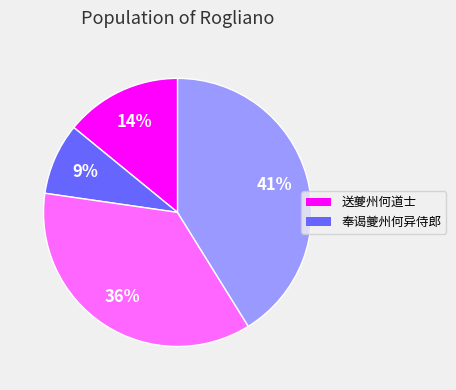

How many slices are in this pie chart?

4